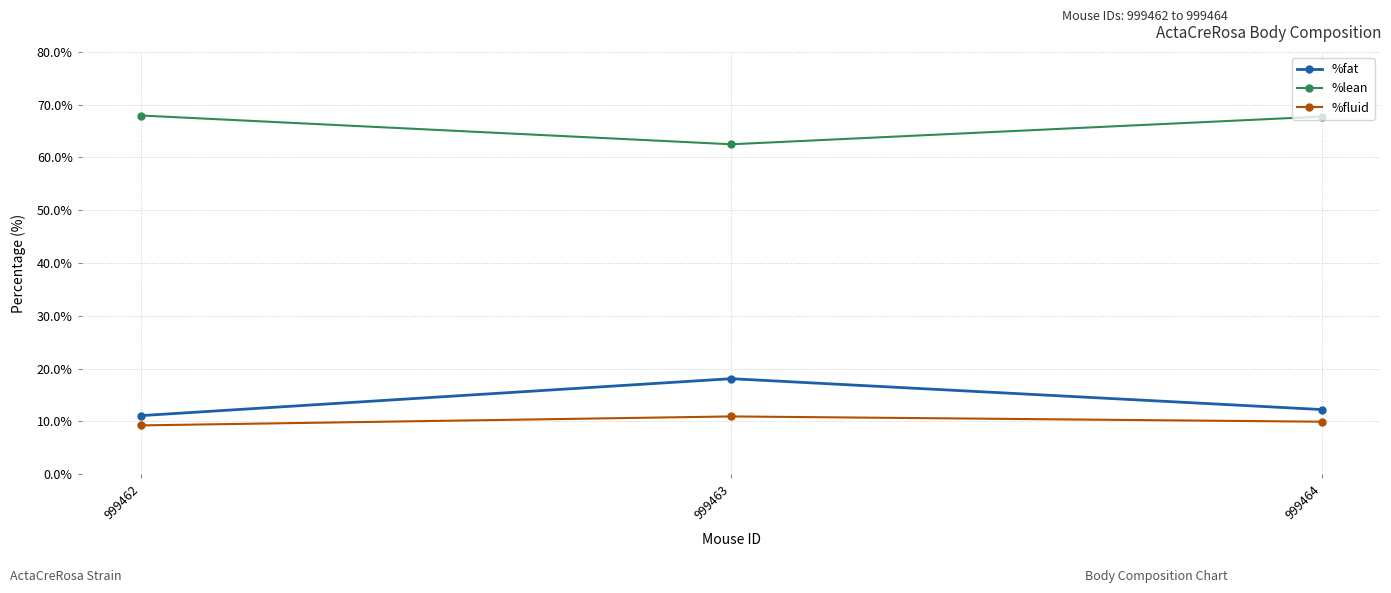

How many lines are shown in the chart?

3